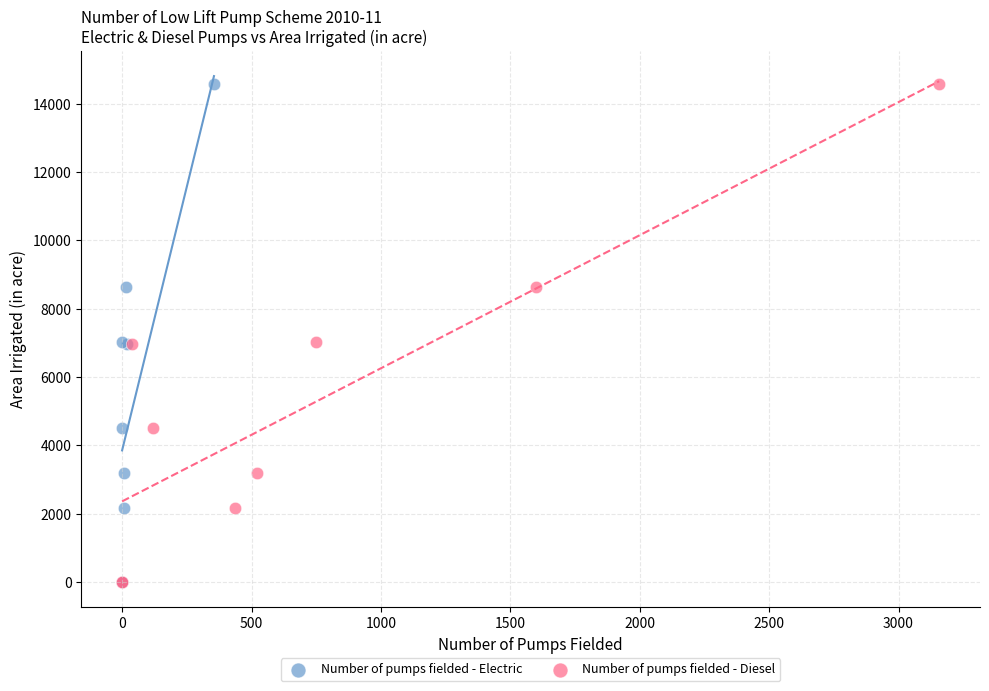

What are all the series names shown in the legend?

Number of pumps fielded - Electric, Number of pumps fielded - Diesel